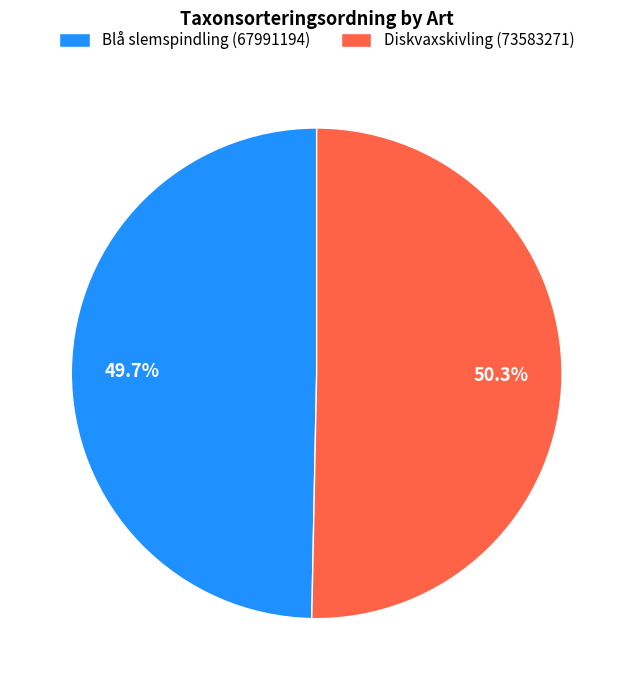

Do Blå slemspindling (67991194) and Diskvaxskivling (73583271) together represent more than half of the pie?

Yes